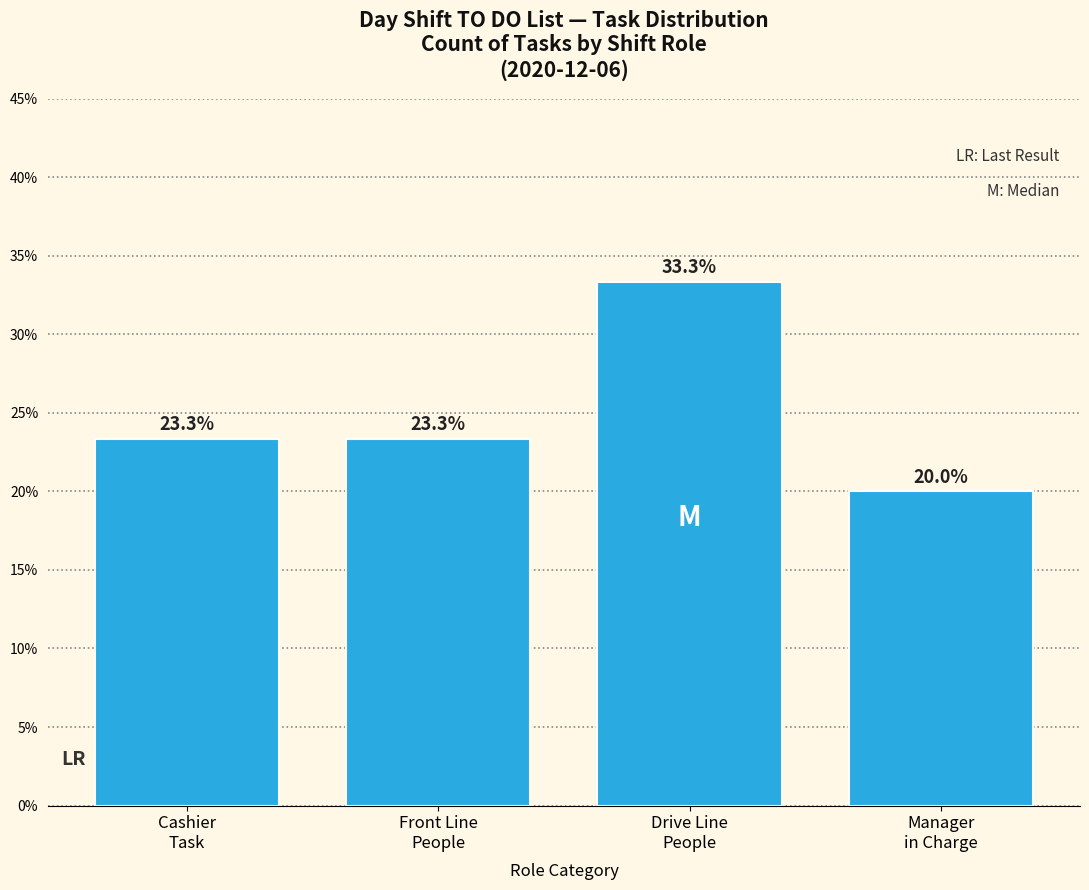

Reading left to right, extract all data points from this chart.

23.3	23.3	33.3	20.0